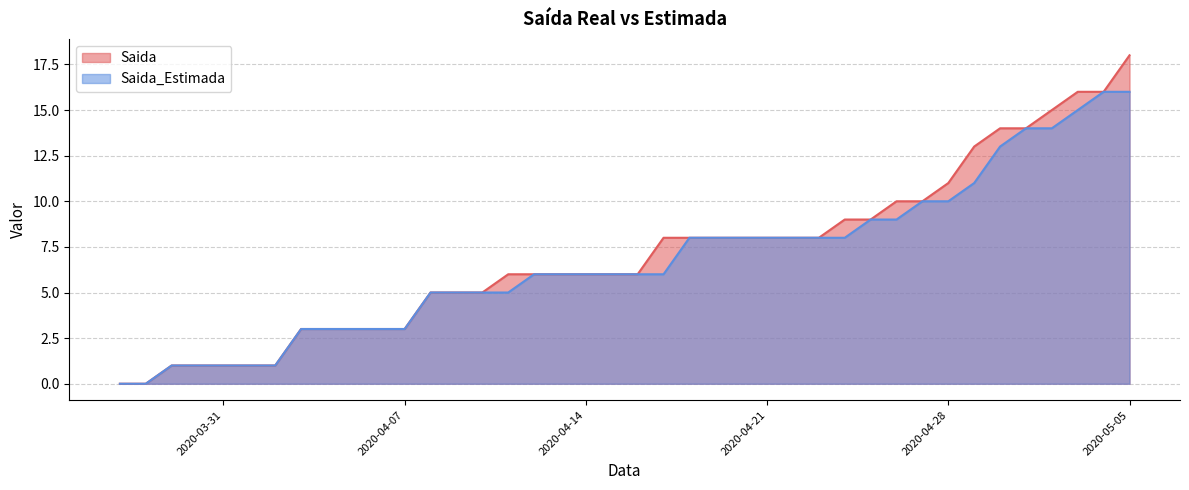

Does the chart have visible grid lines?

Yes